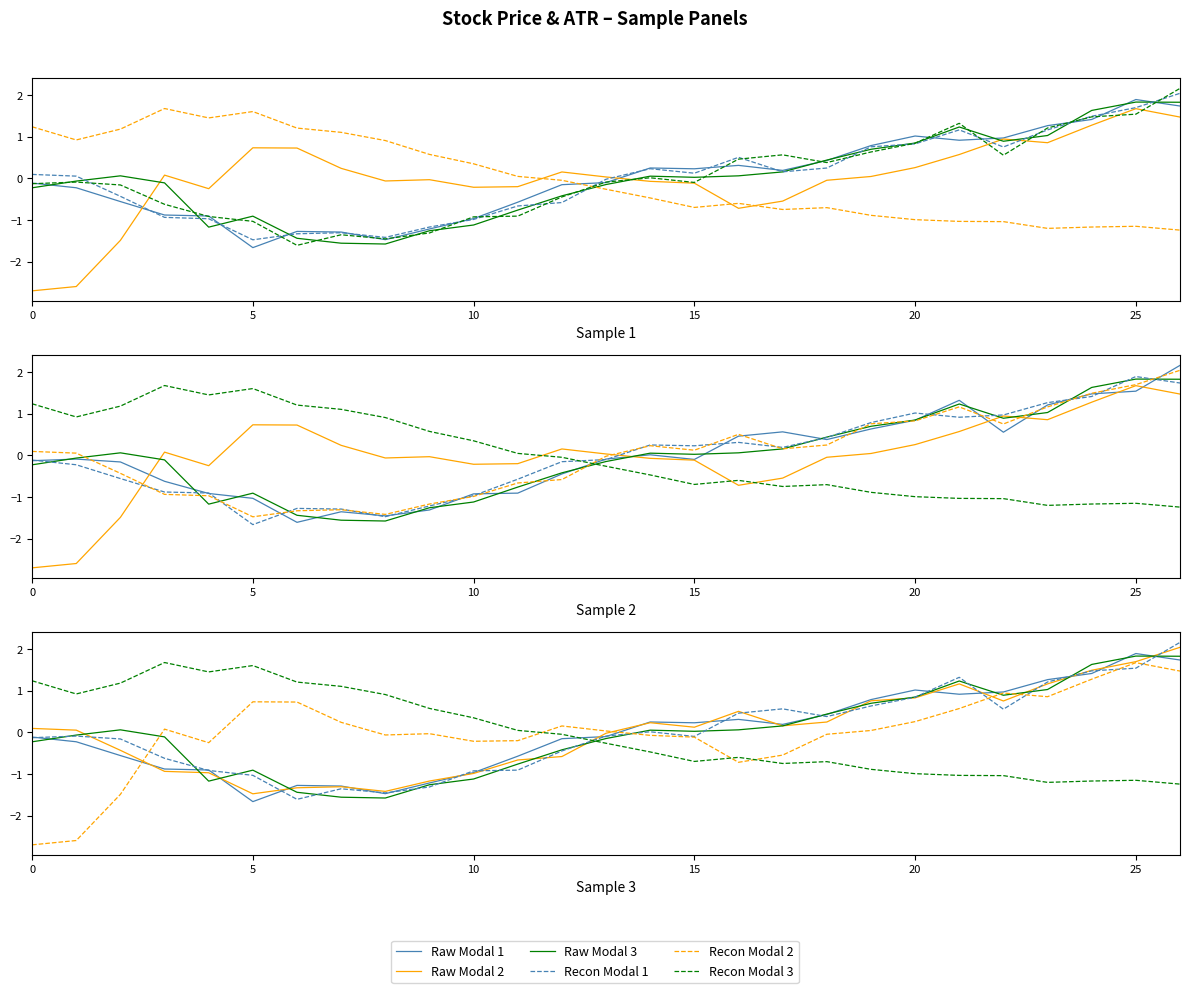

Between 26 and 25, which is larger?

26